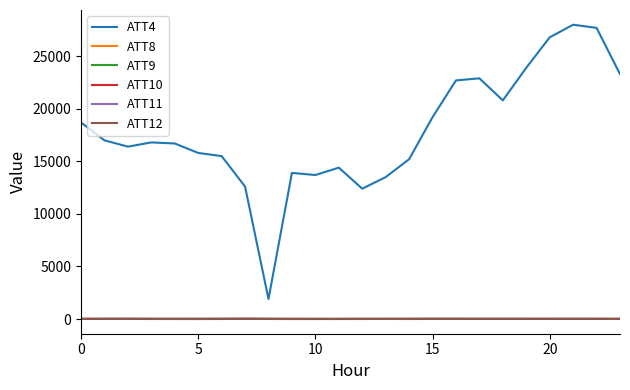

Which series has the widest spread of values?

ATT4